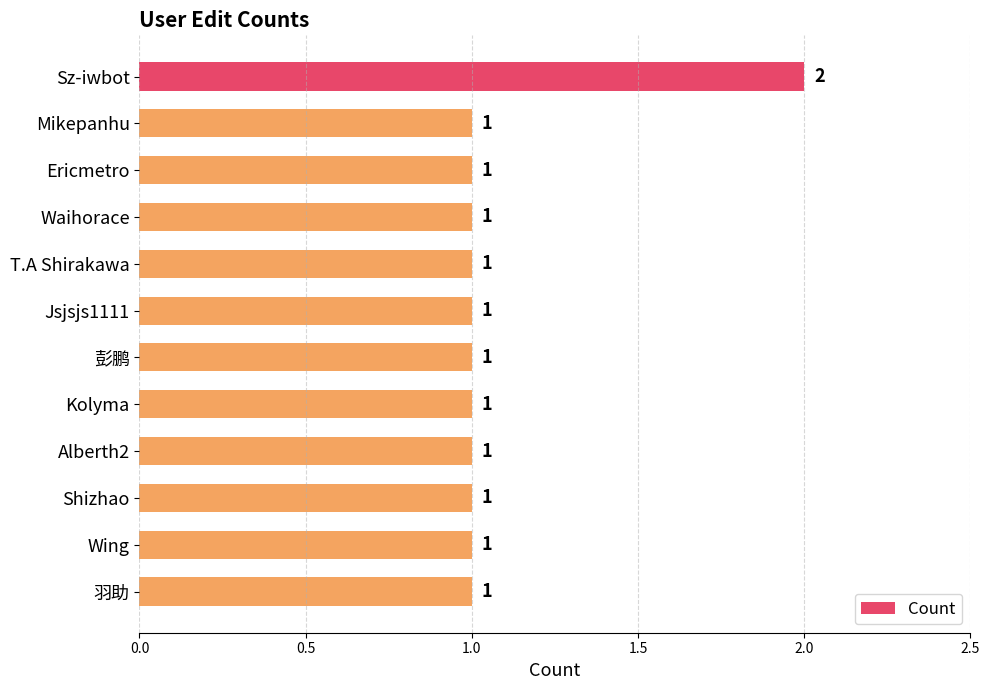

Reading top to bottom, extract all data points from this chart.

Sz-iwbot=2	Mikepanhu=1	Ericmetro=1	Waihorace=1	T.A Shirakawa=1	Jsjsjs1111=1	彭鹏=1	Kolyma=1	Alberth2=1	Shizhao=1	Wing=1	羽助=1